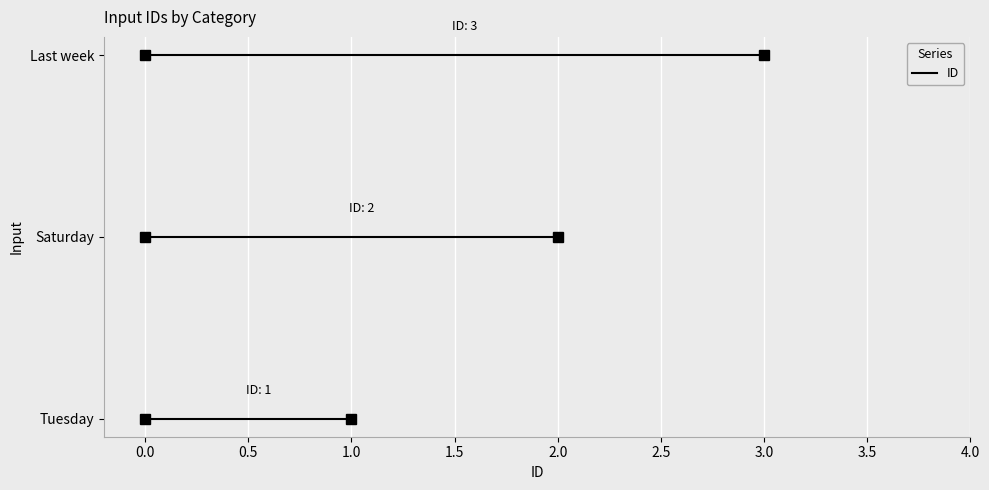

How many categories are shown in the chart?

3